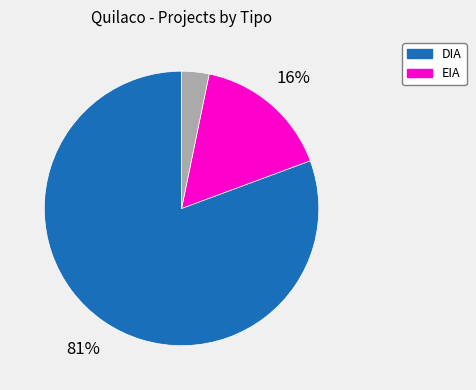

To the nearest percent, what is the average slice percentage?

33%